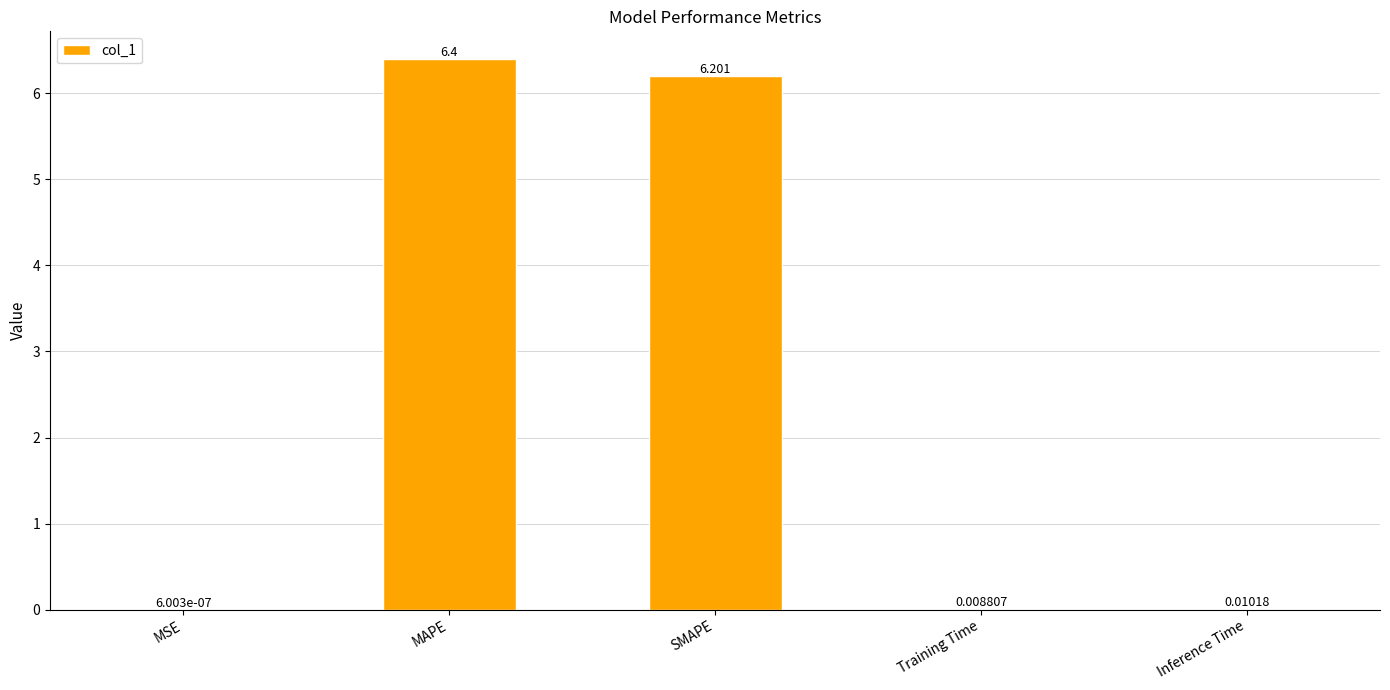

What is the sum of the values at MAPE and Training Time?

6.4